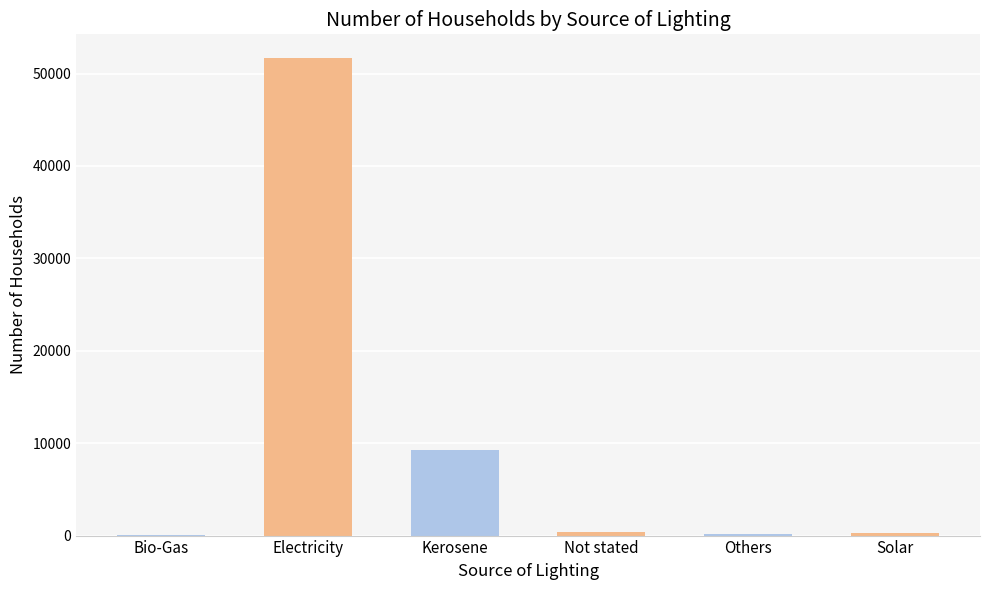

What is the sum of the values at Solar and Others?

455